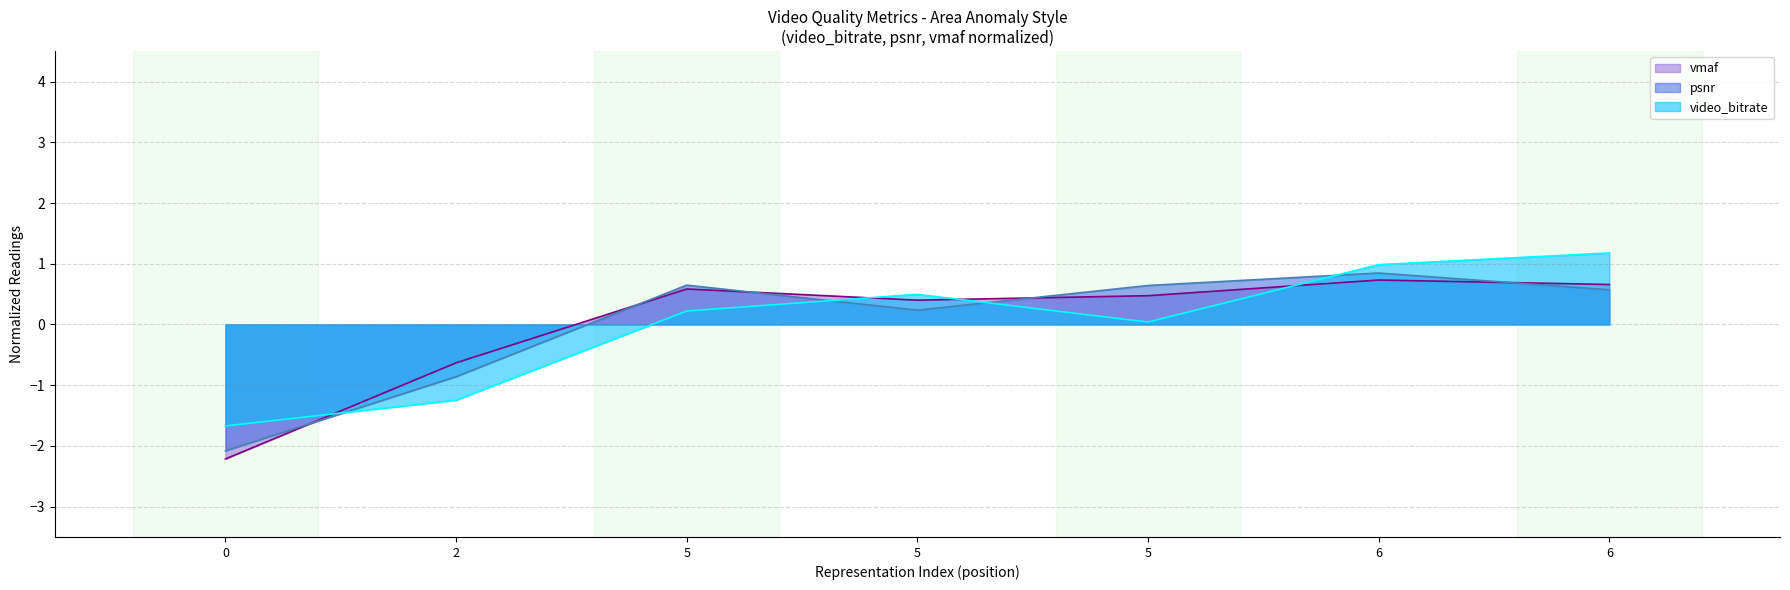

How many lines are shown in the chart?

3